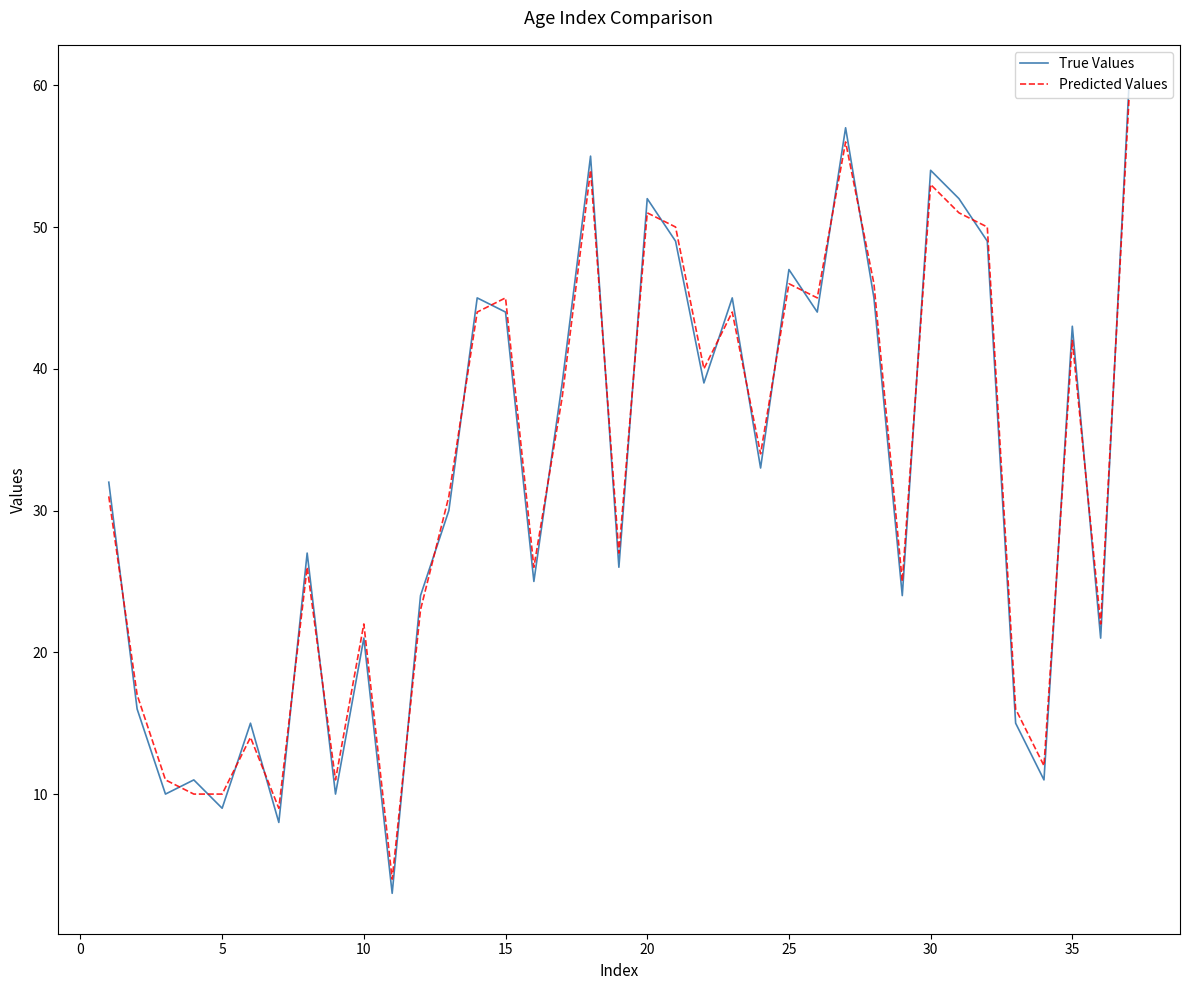

How many interior local valleys does the True Values series have?

13